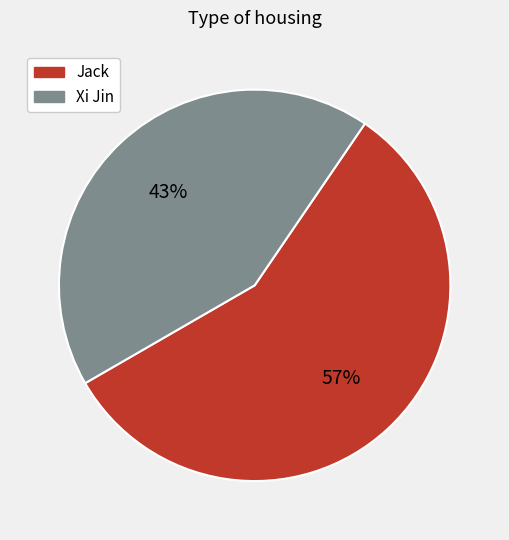

Count the number of slices in the pie.

2